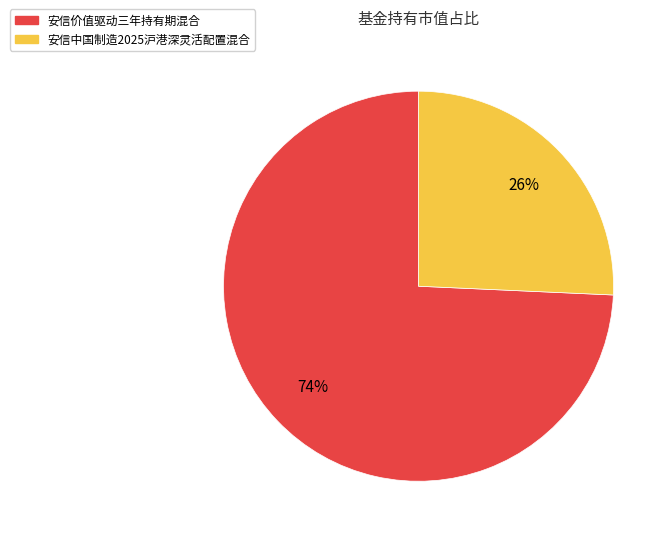

Which category has the smallest portion of the pie?

安信中国制造2025沪港深灵活配置混合